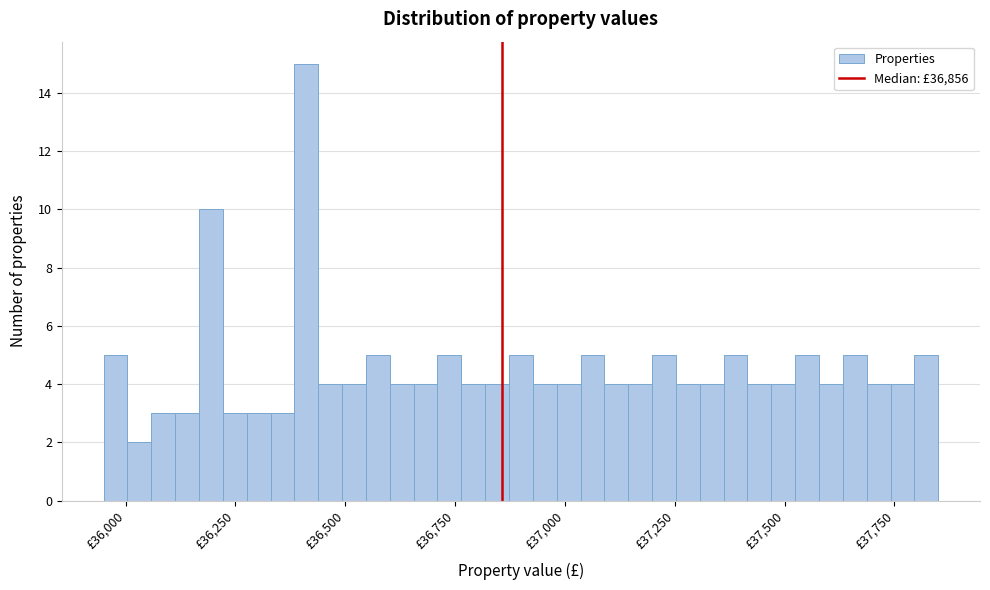

Around what value on the x-axis is the tallest bar? Give the approximate position of its centre, as read against the axis.

36400